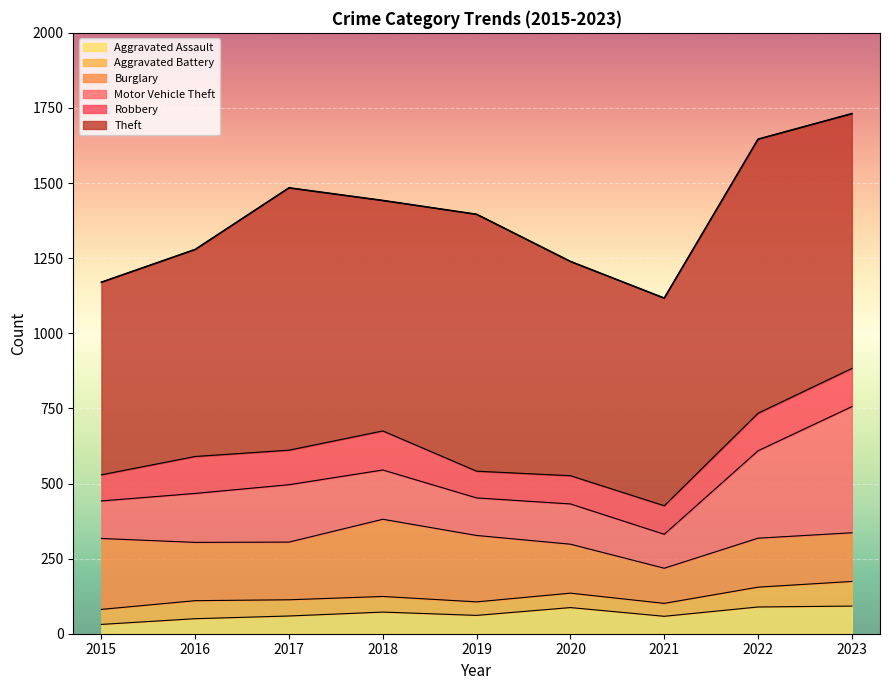

Is it true that Aggravated Assault equals 87 at 2020?

True